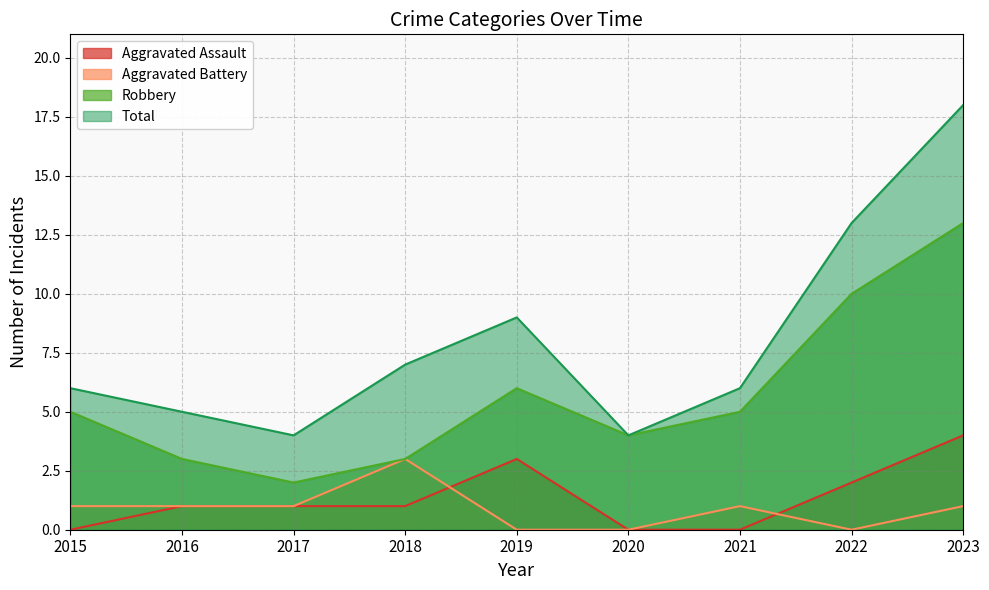

At 2016, list the series in order from largest to smallest.

Total, Robbery, Aggravated Assault, Aggravated Battery